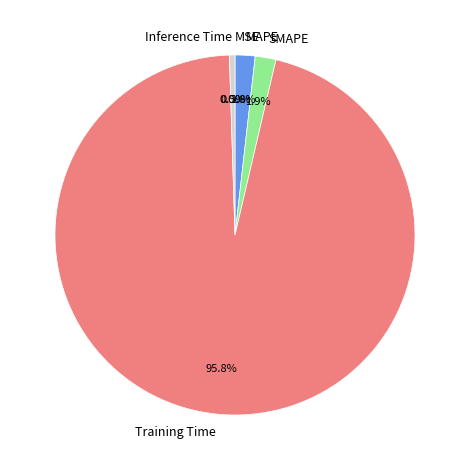

What is the majority slice?

Training Time